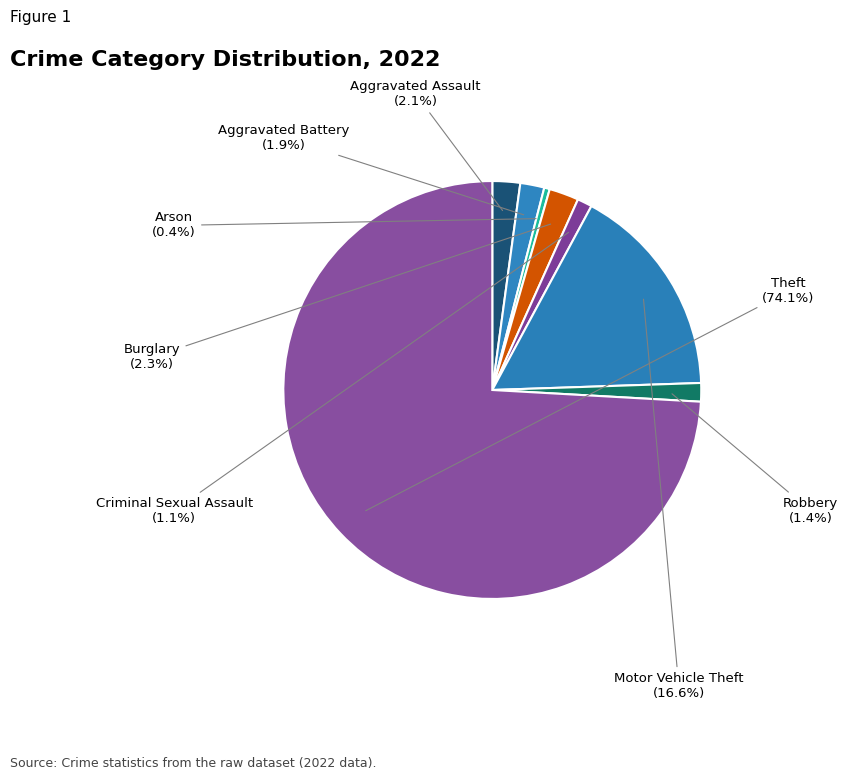

To the nearest percent, what is the difference between the largest and smallest slice percentages?

74%